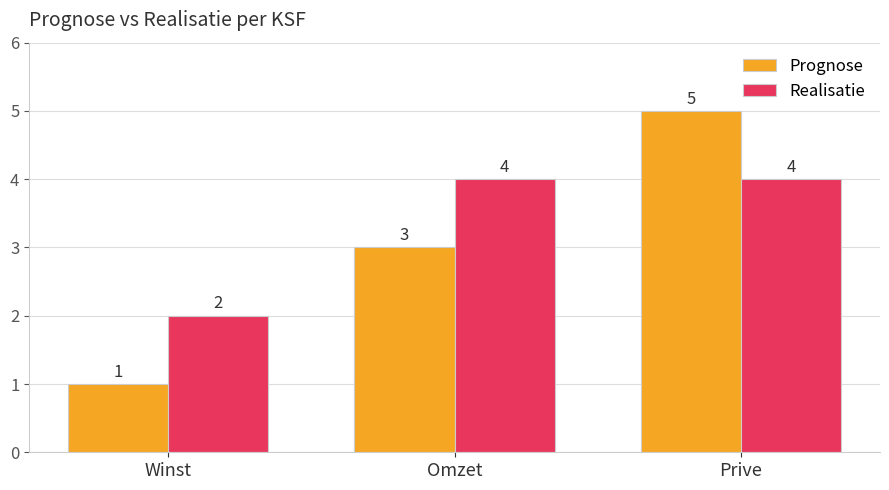

What is the difference between the highest and lowest values at Omzet?

1